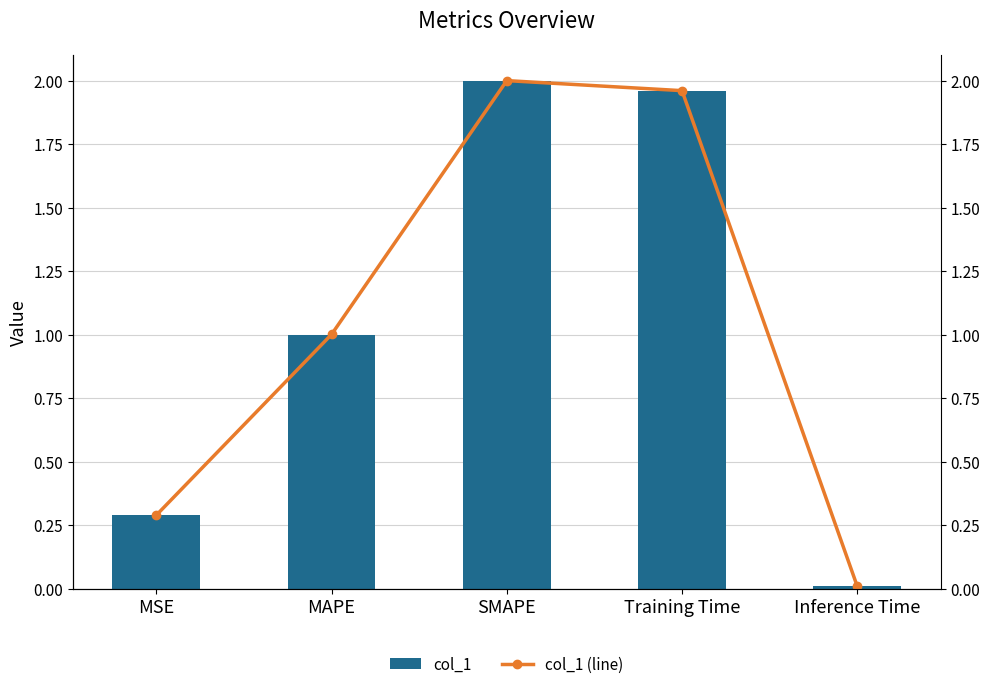

Reading right to left, what are all the values shown in this chart?

col_1: Inference Time=0.0	Training Time=2.0	SMAPE=2.0	MAPE=1.0	MSE=0.3
col_1 (line): Inference Time=0.0	Training Time=2.0	SMAPE=2.0	MAPE=1.0	MSE=0.3